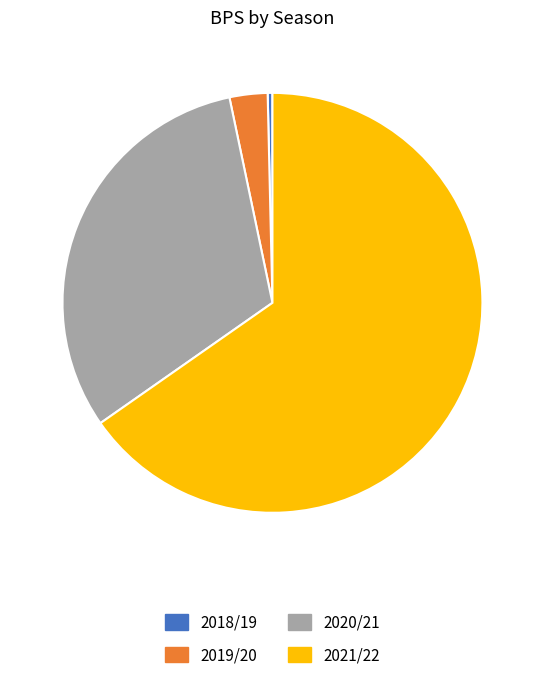

What is the majority slice?

2021/22